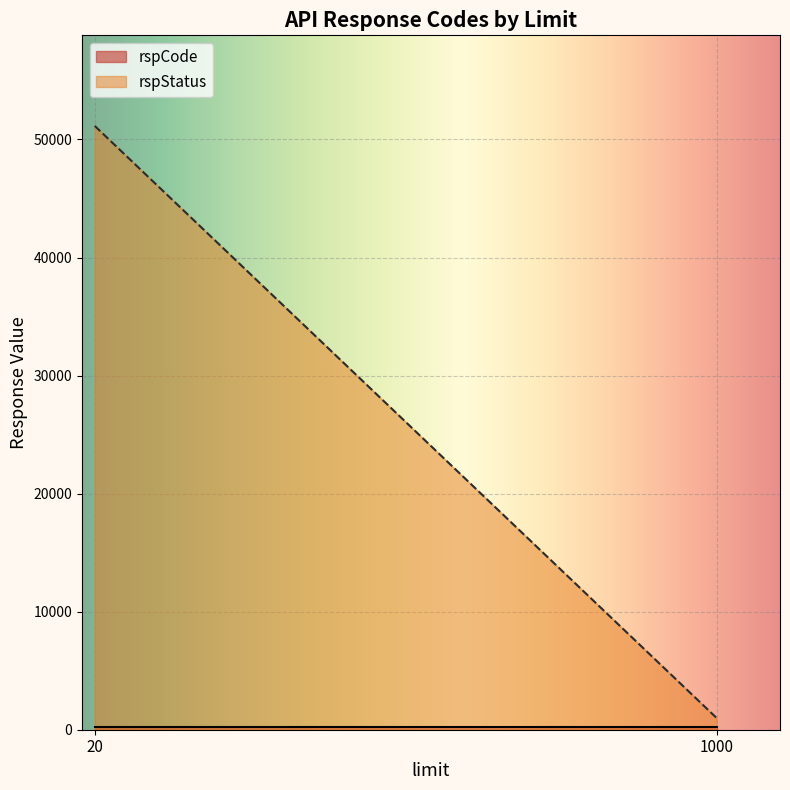

What is the minimum value shown in the chart?

200